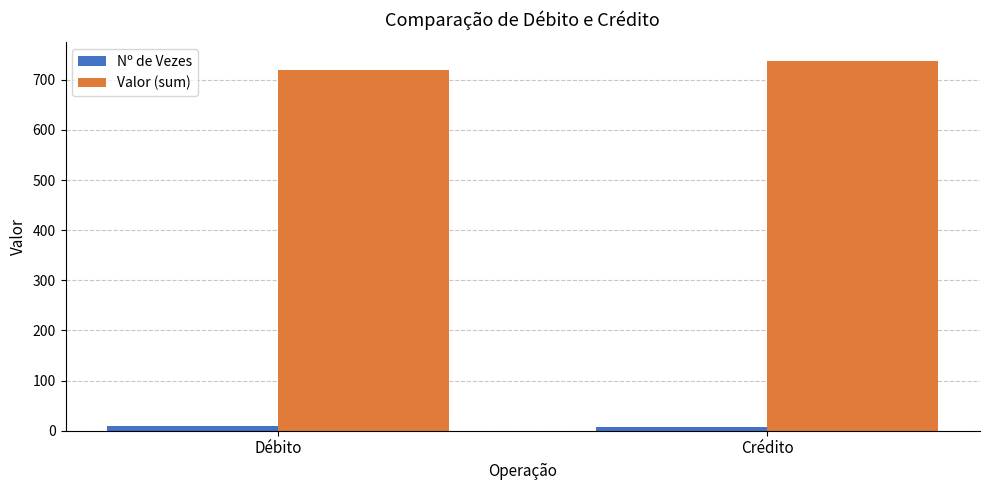

What is the maximum value for Valor (sum)?

738